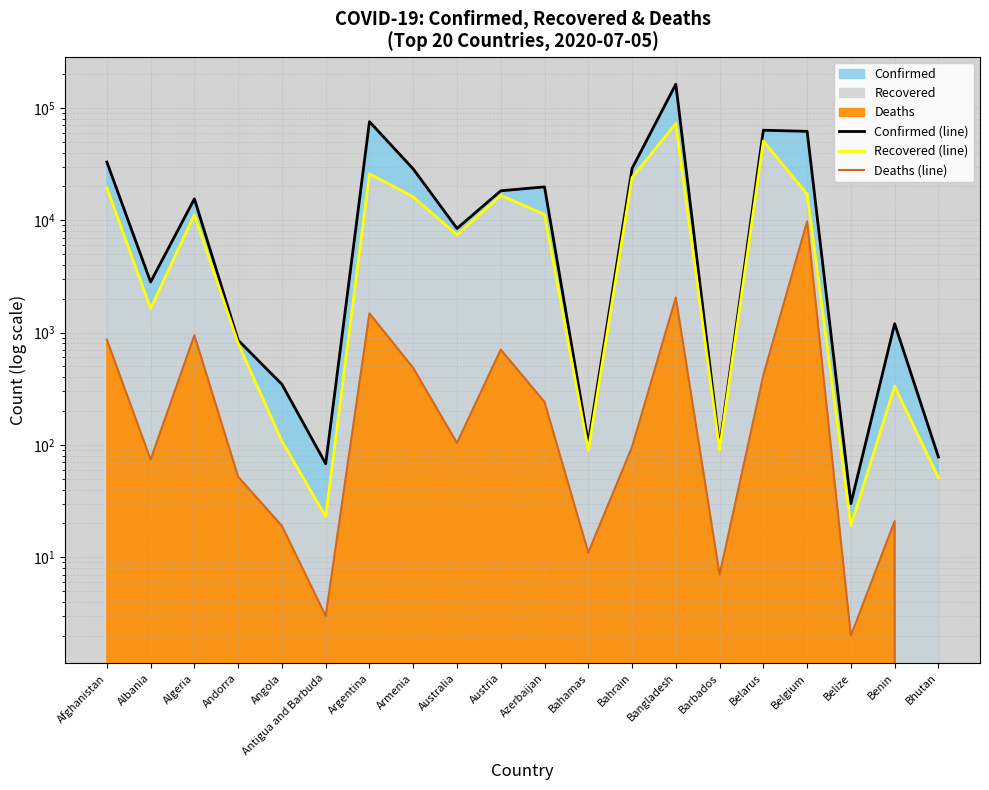

True or false: Confirmed (line) and Recovered (line) intersect in this chart.

False